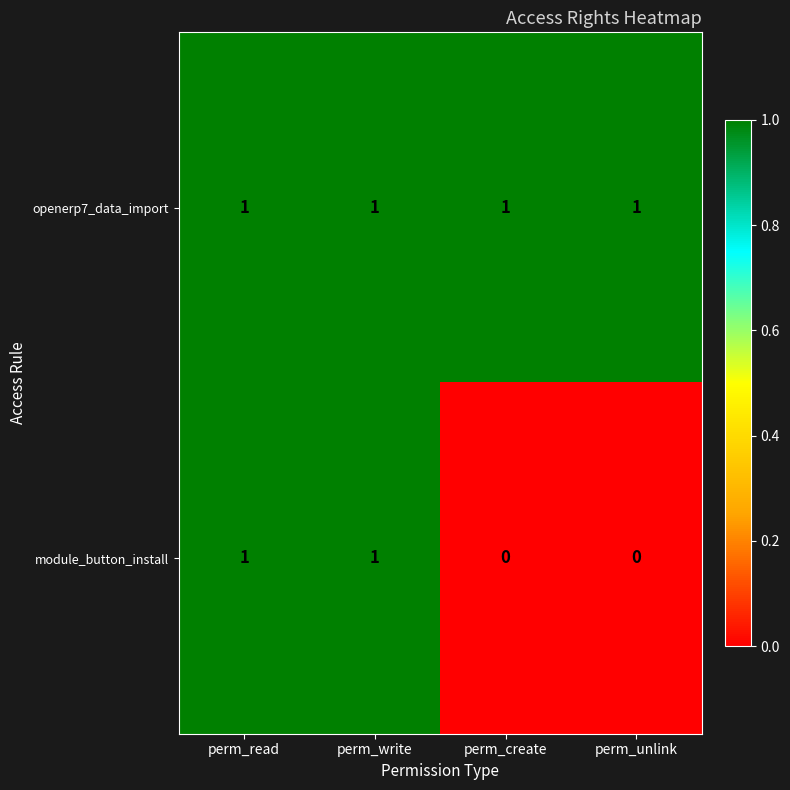

Which series has the widest spread of values?

module_button_install